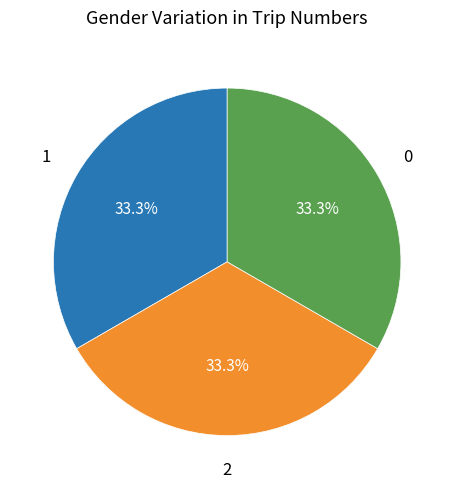

Is there a majority slice in this chart?

No